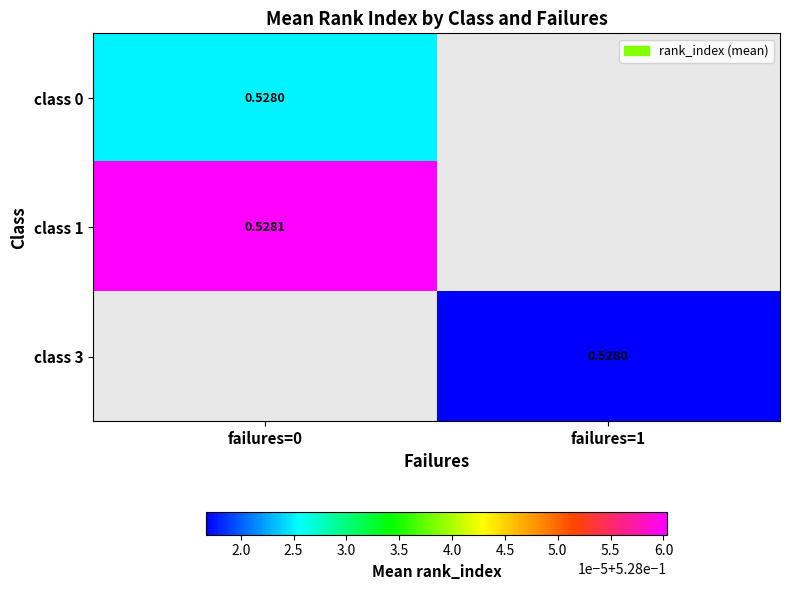

Is the value of class 1 at failures=0 greater than the value of class 3 at failures=0?

No